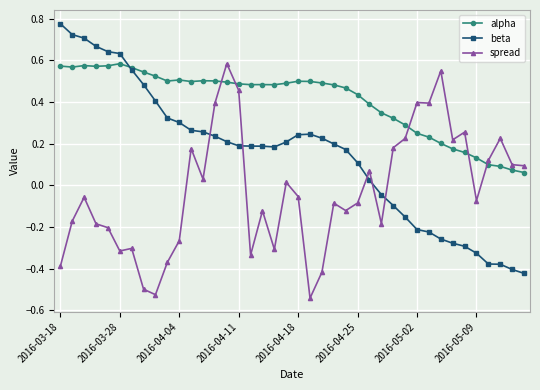

Which series has the largest total across all categories?

alpha